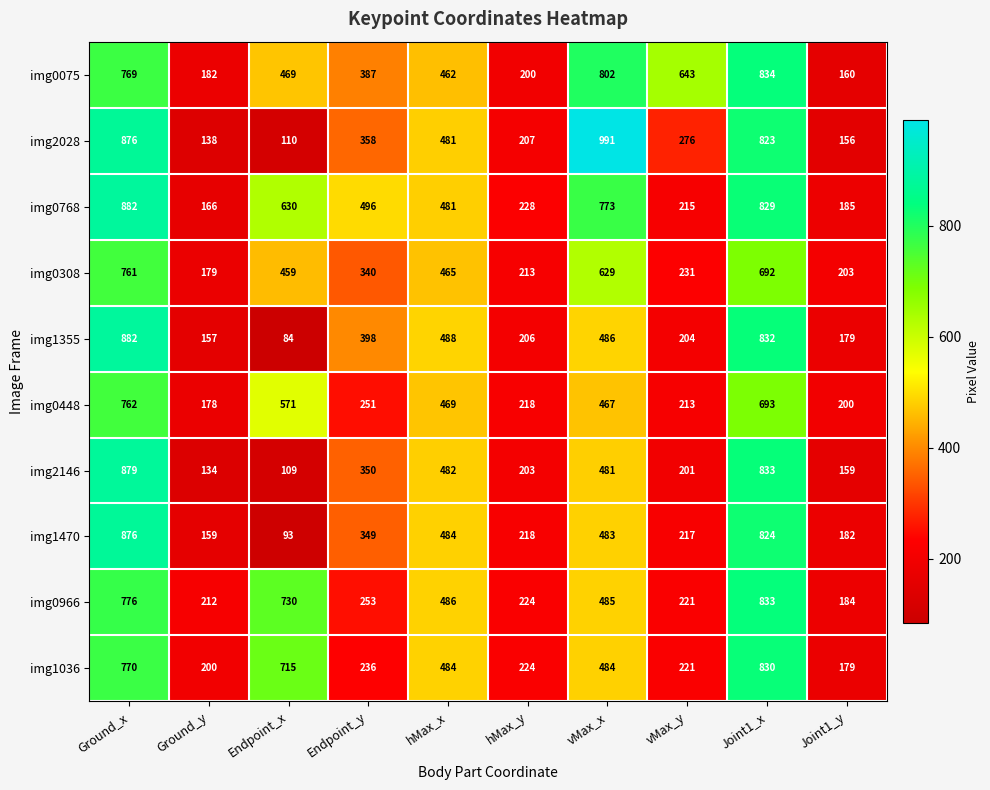

True or false: img1355 has a value of 157 at Ground_y.

True